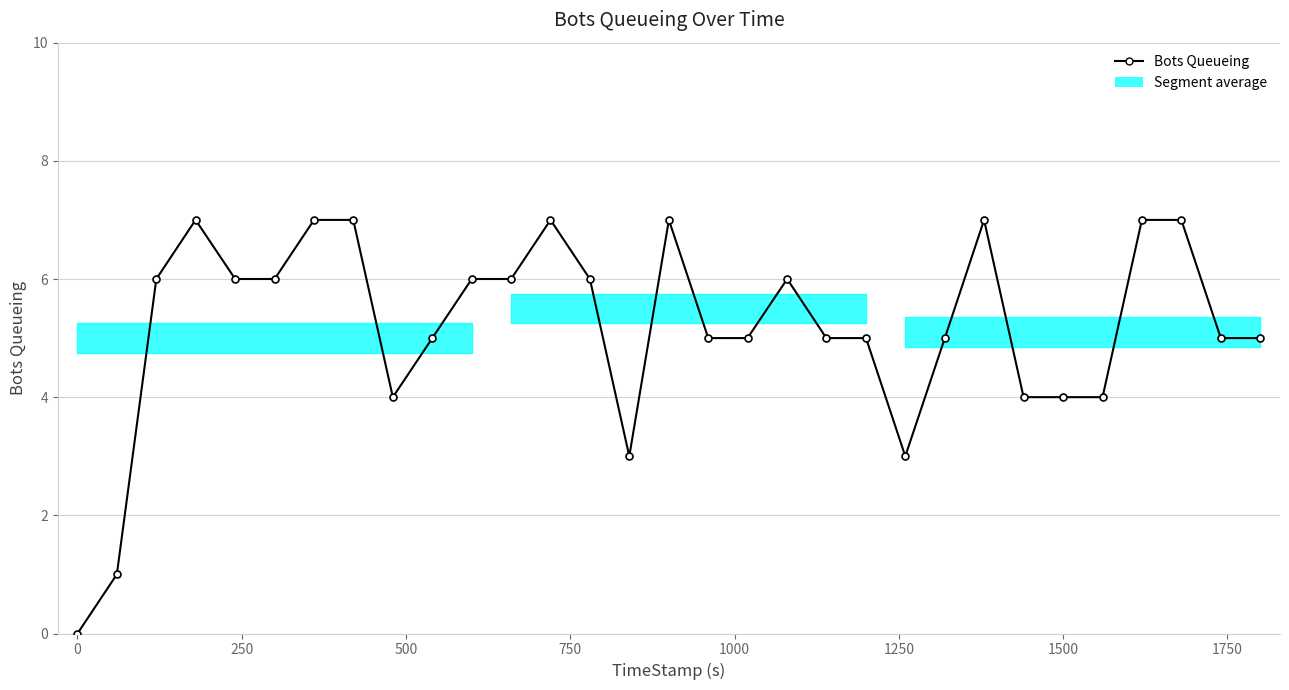

True or false: there are more than 2 points higher than both neighbors.

True